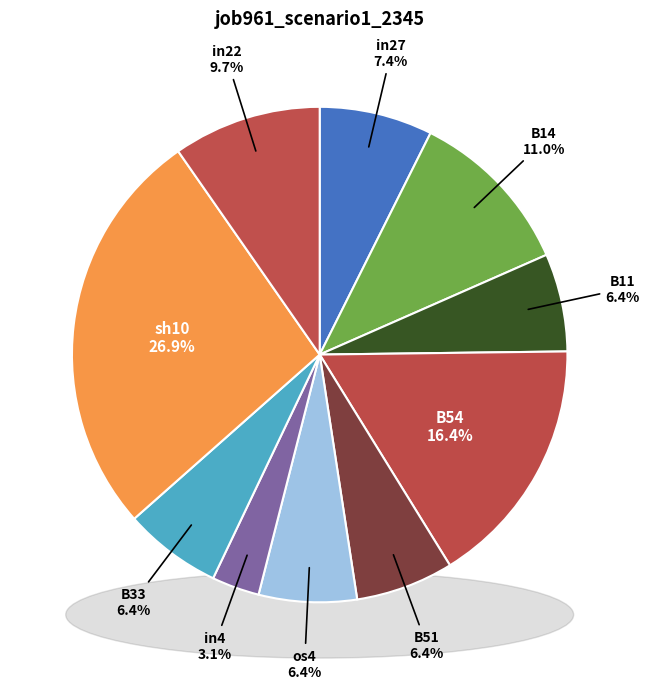

What is the smallest slice in the pie chart?

in4